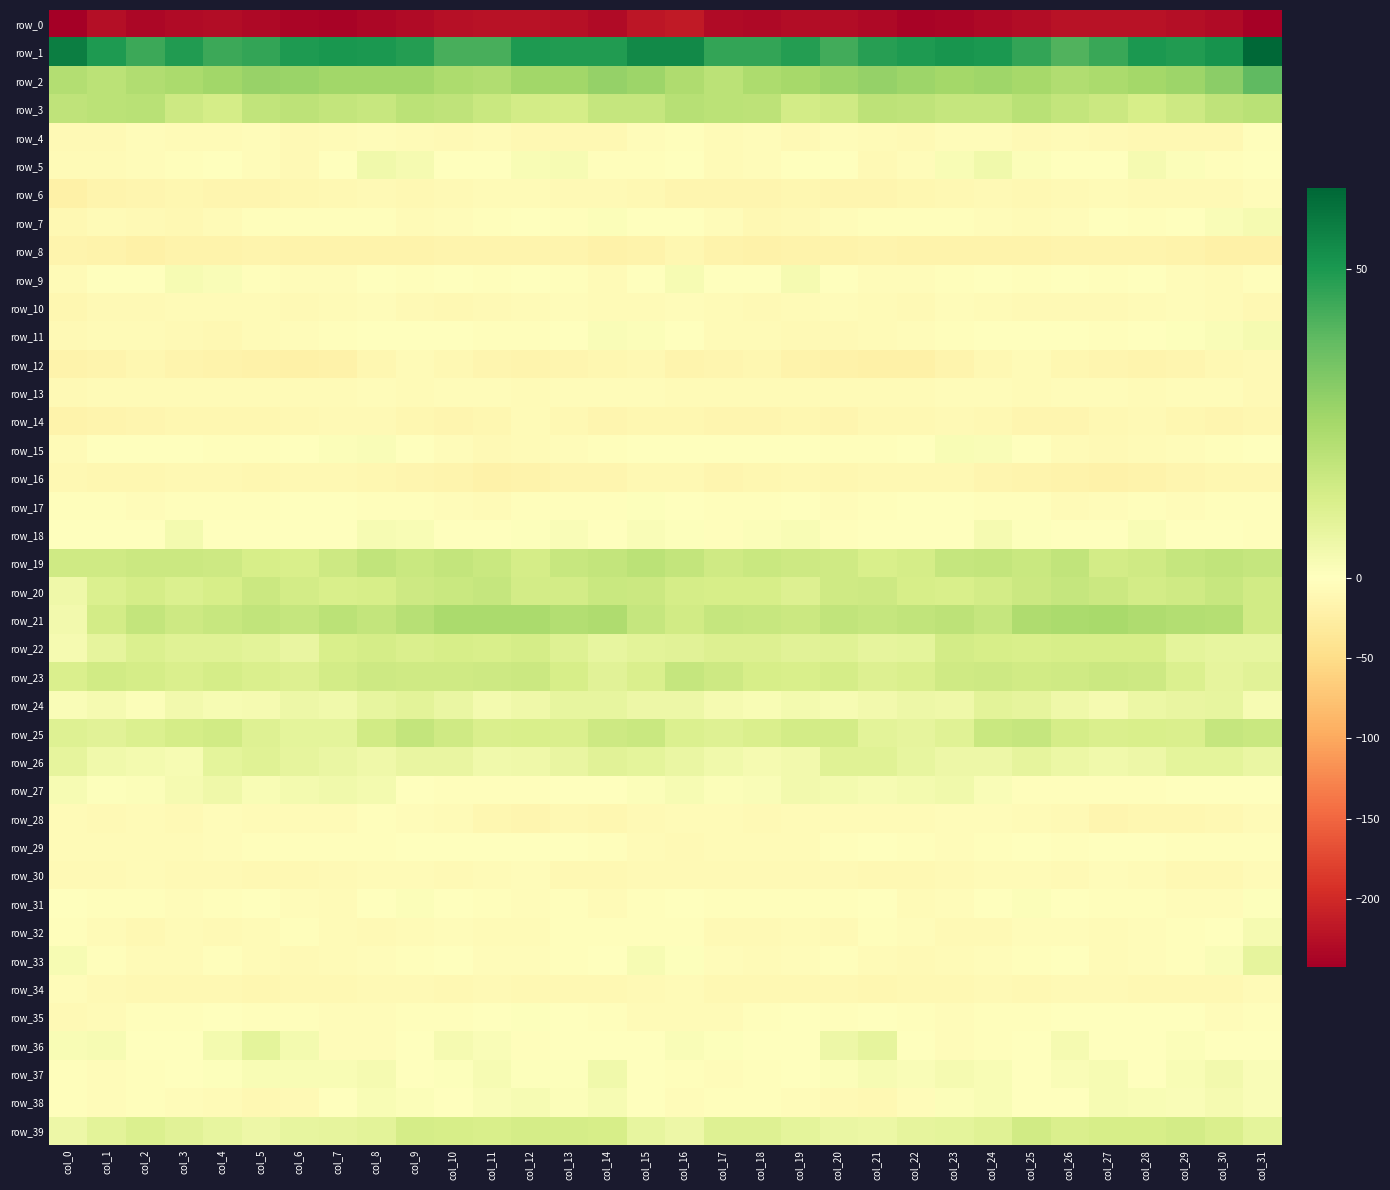

What is the difference between the highest and lowest values at col_14?

279.0